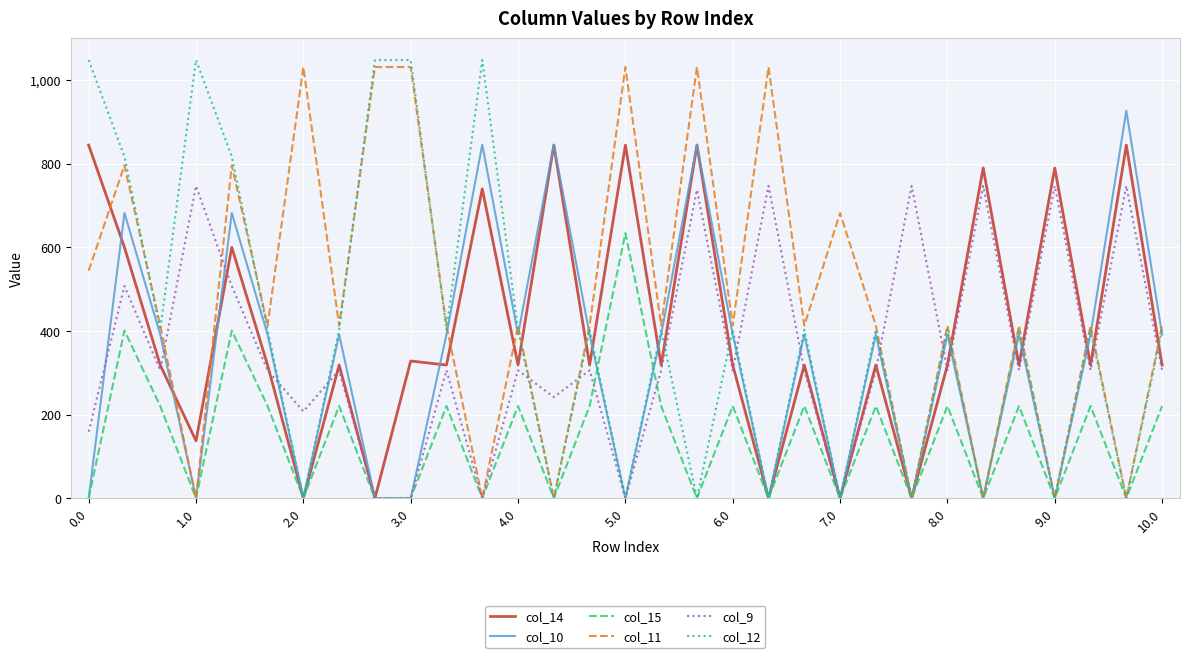

Which series has the largest range (max minus min)?

col_12